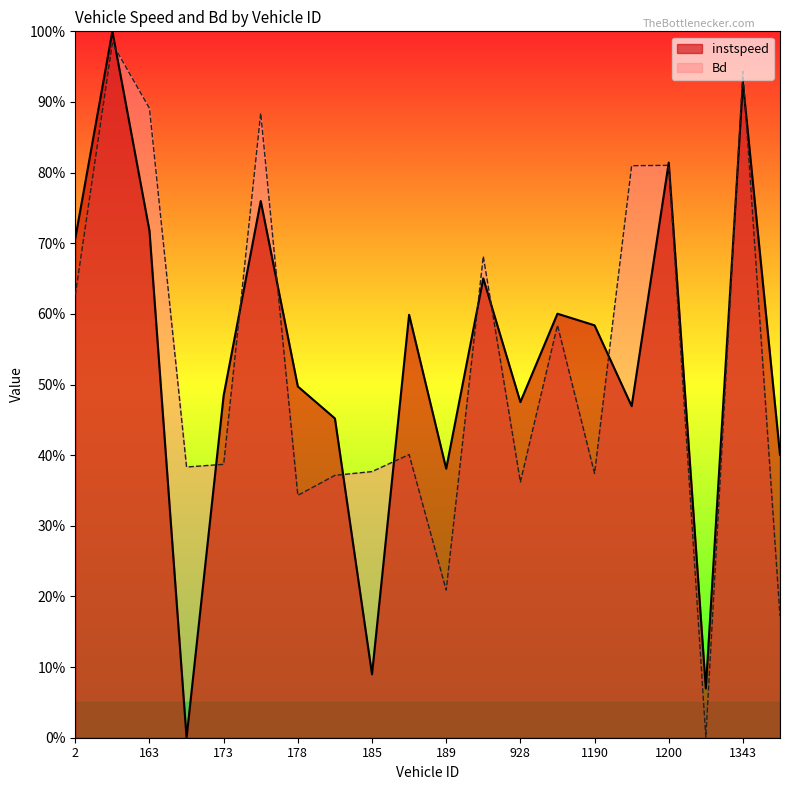

True or false: Bd has more than 1 points higher than both neighbors.

True